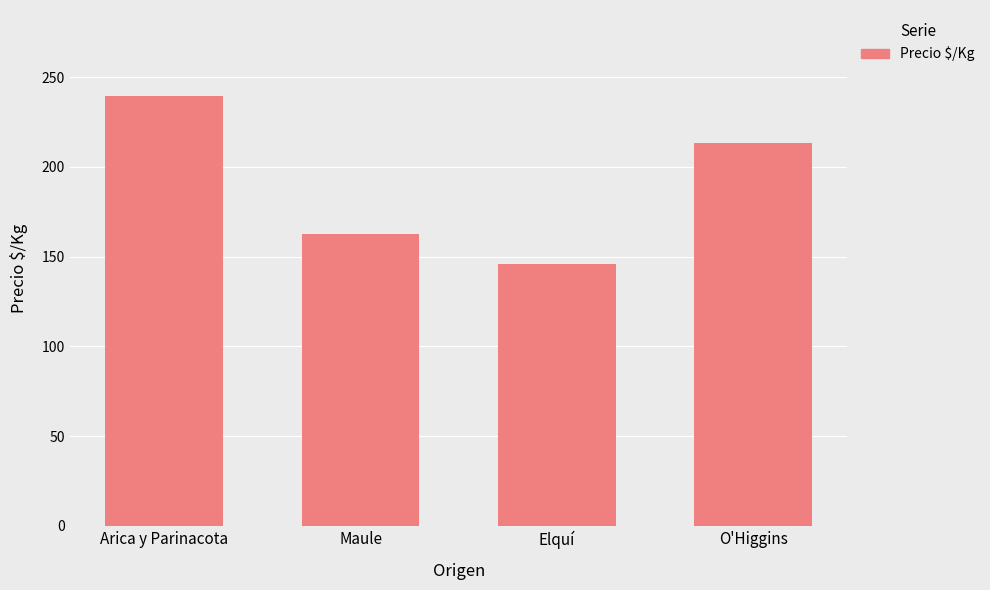

What is the sum of all values?

761.7